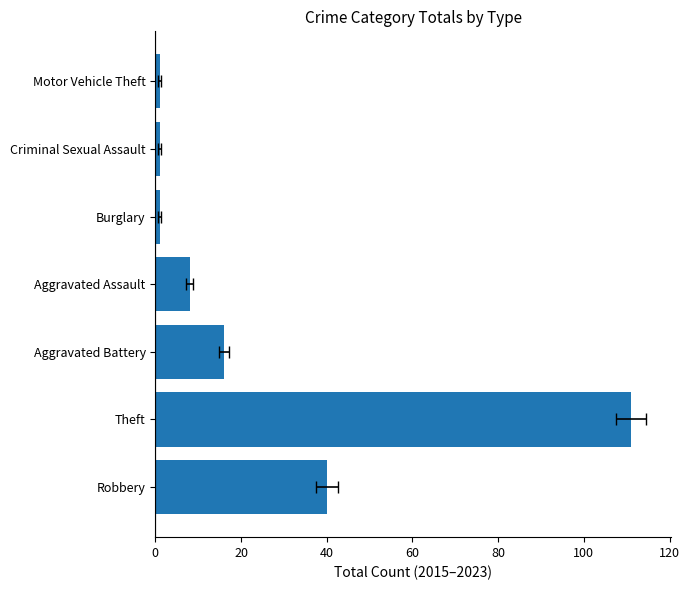

Reading left to right, transcribe all the data shown in this chart.

40	111	16	8	1	1	1